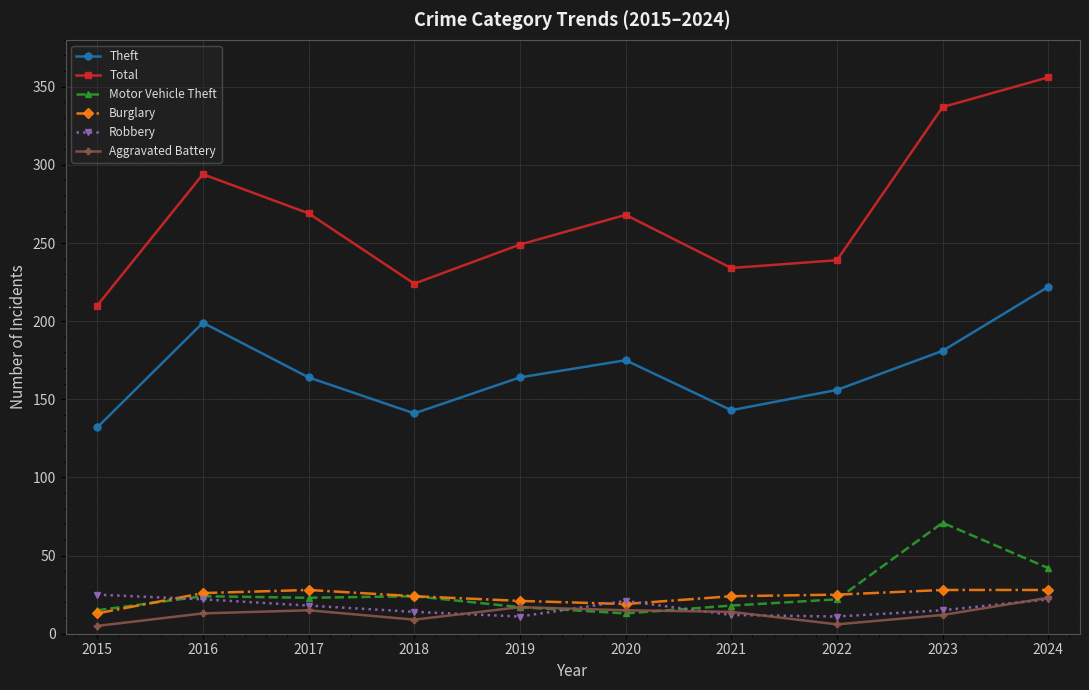

What is the total value across all series at 2020?

511